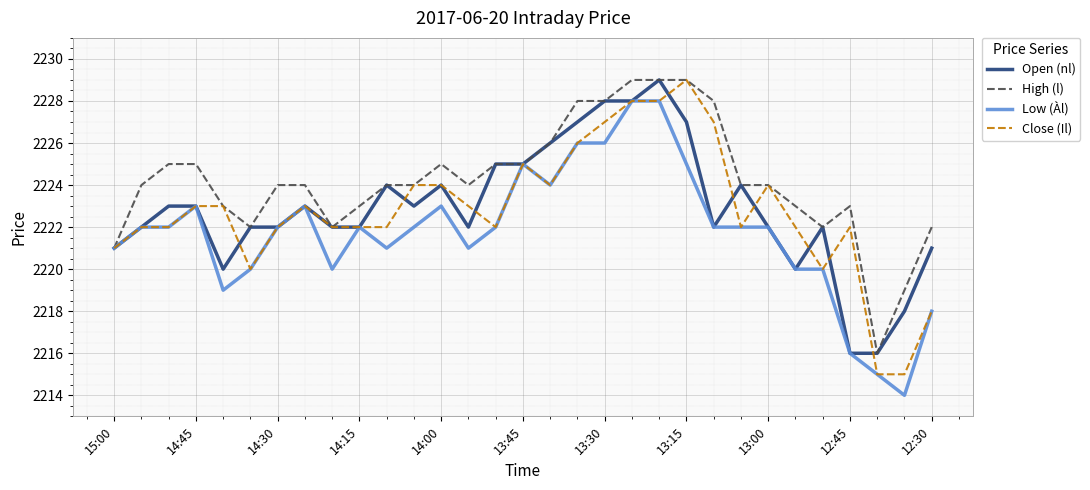

Which series has the largest total across all categories?

High (l)